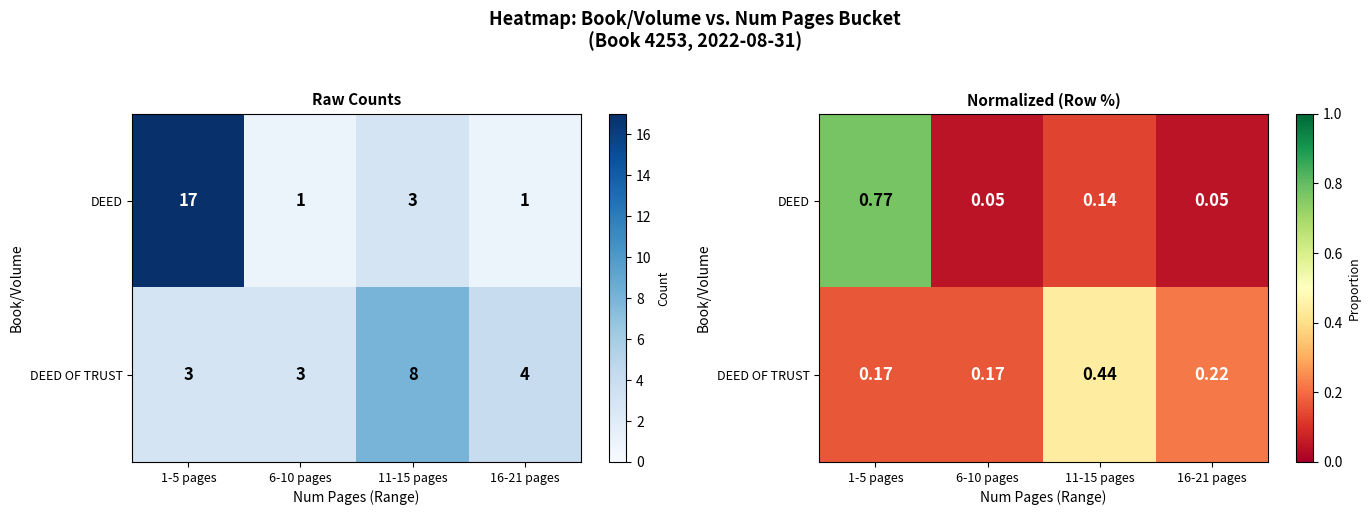

At 6-10 pages, list the series in order from smallest to largest.

DEED, DEED OF TRUST